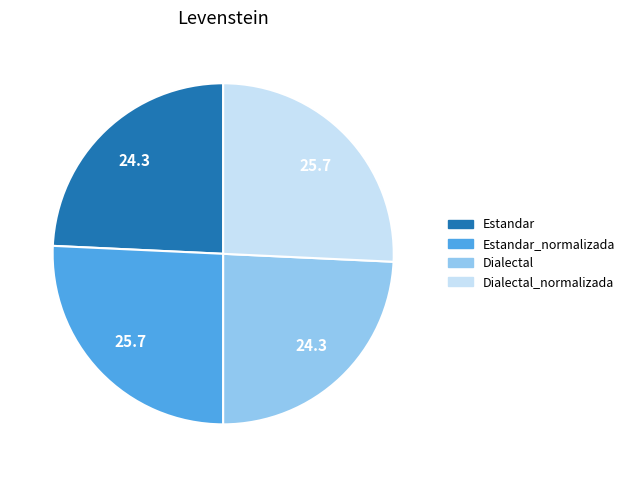

Is it true that Estandar_normalizada is 26% of the pie?

True